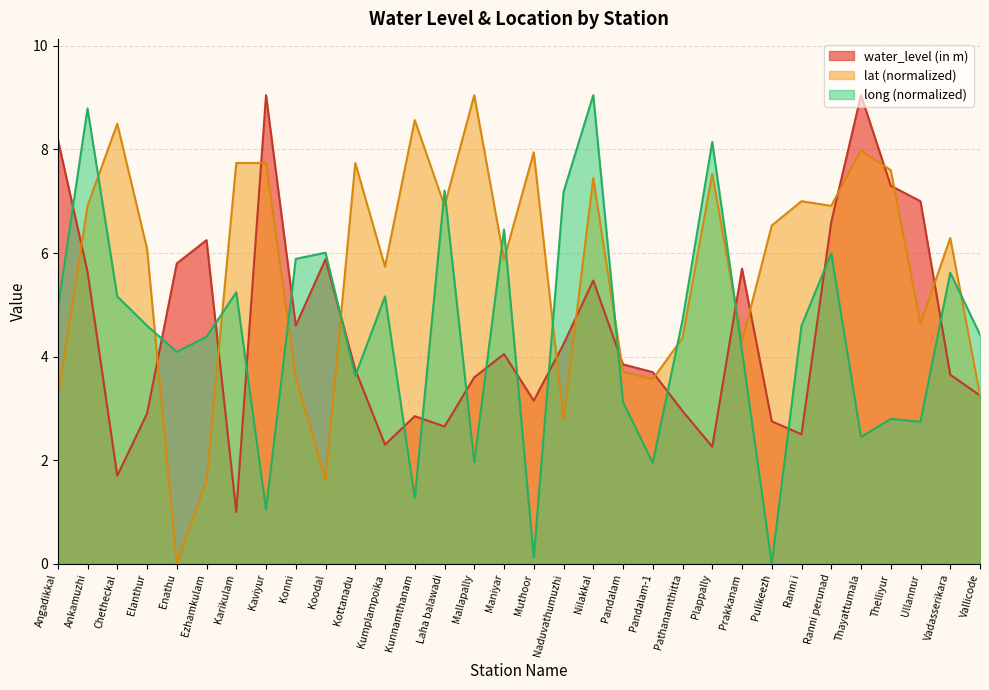

What is the value of the long point at the 23rd from the left?

8.1